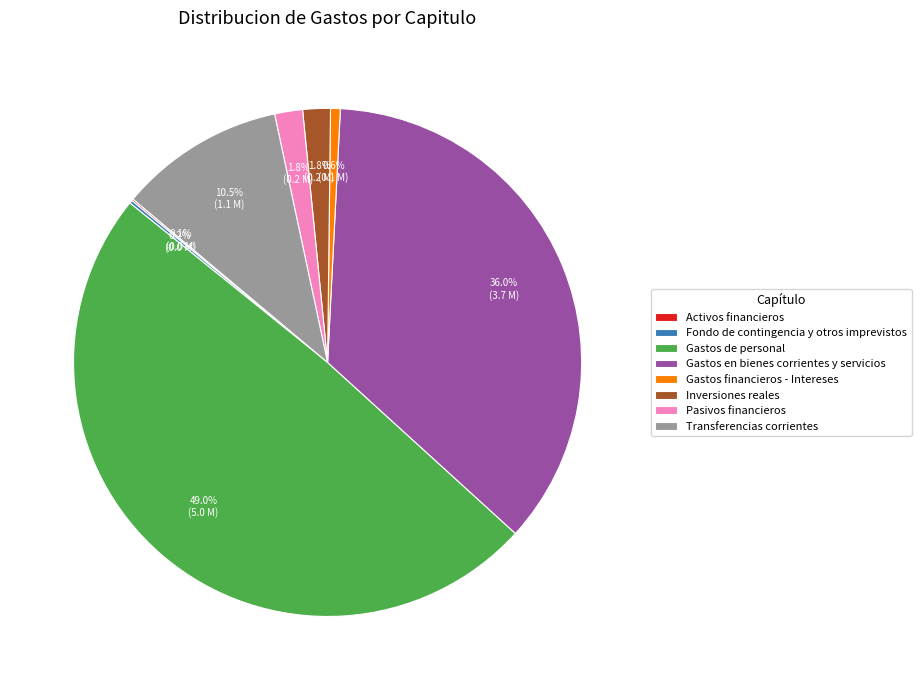

What portion of the pie excludes Inversiones reales?

98.2%